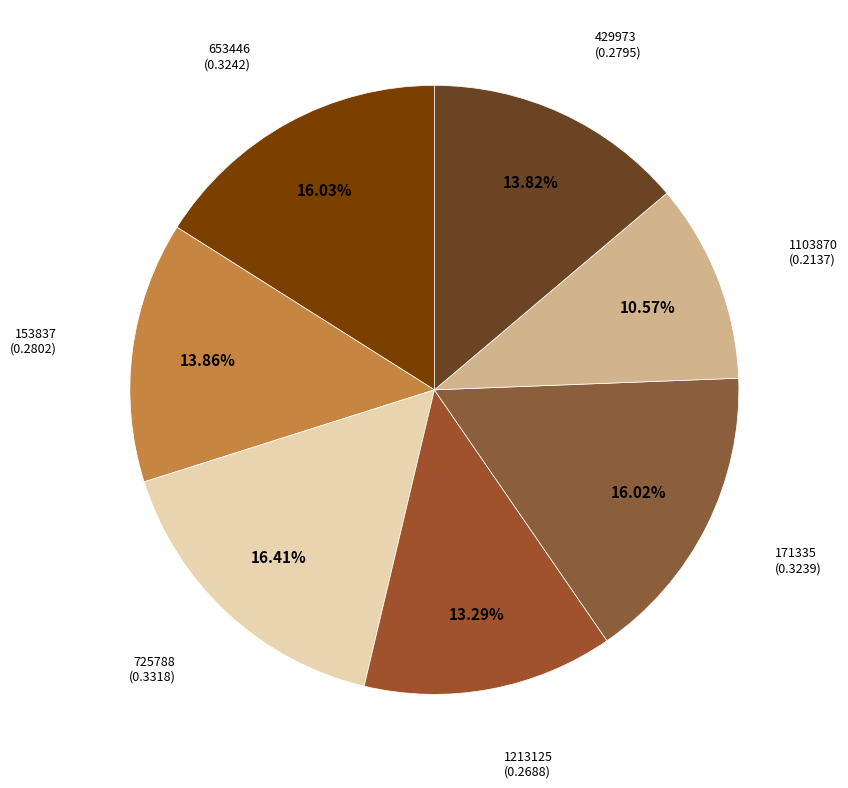

How many segments does this pie chart have?

7